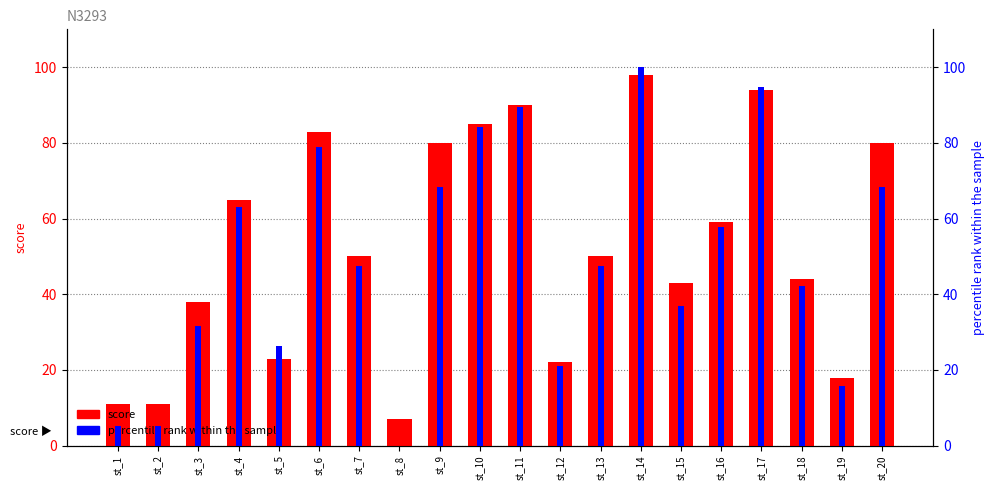

Reading left to right, list all the values displayed in this chart.

score: st_1=11.0	st_2=11.0	st_3=38.0	st_4=65.0	st_5=23.0	st_6=83.0	st_7=50.0	st_8=7.0	st_9=80.0	st_10=85.0	st_11=90.0	st_12=22.0	st_13=50.0	st_14=98.0	st_15=43.0	st_16=59.0	st_17=94.0	st_18=44.0	st_19=18.0	st_20=80.0
percentile rank within the sample: st_1=5.3	st_2=5.3	st_3=31.6	st_4=63.2	st_5=26.3	st_6=78.9	st_7=47.4	st_8=0.0	st_9=68.4	st_10=84.2	st_11=89.5	st_12=21.1	st_13=47.4	st_14=100.0	st_15=36.8	st_16=57.9	st_17=94.7	st_18=42.1	st_19=15.8	st_20=68.4